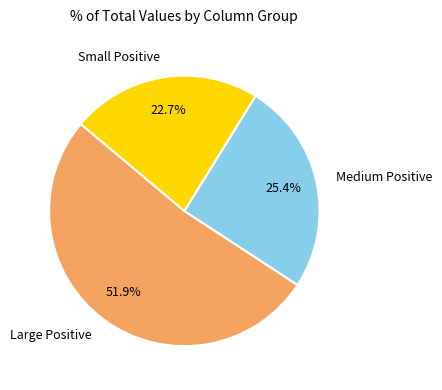

Between Large Positive and Small Positive, which is larger?

Large Positive